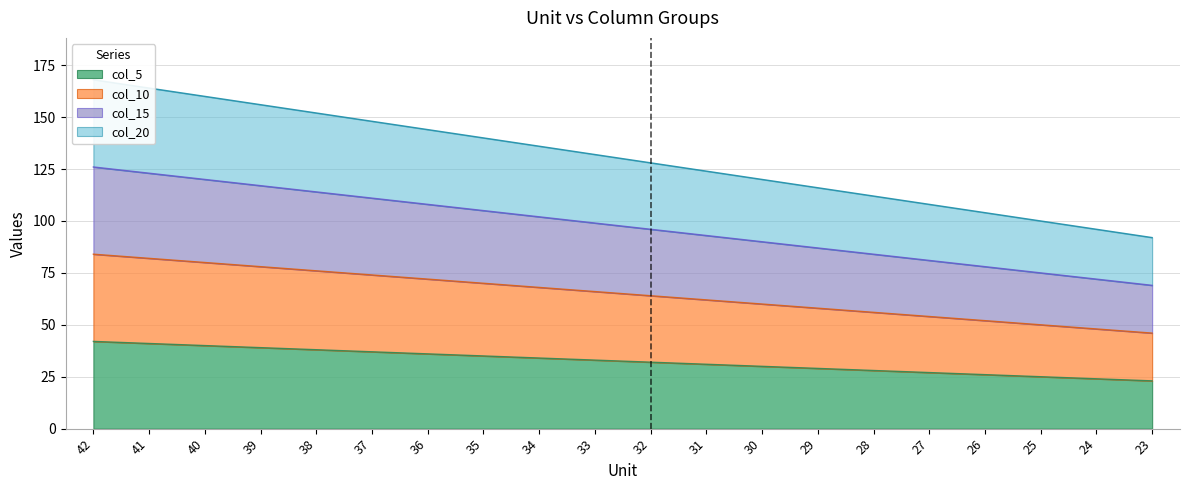

At how many categories does at least one series exceed 30?

20